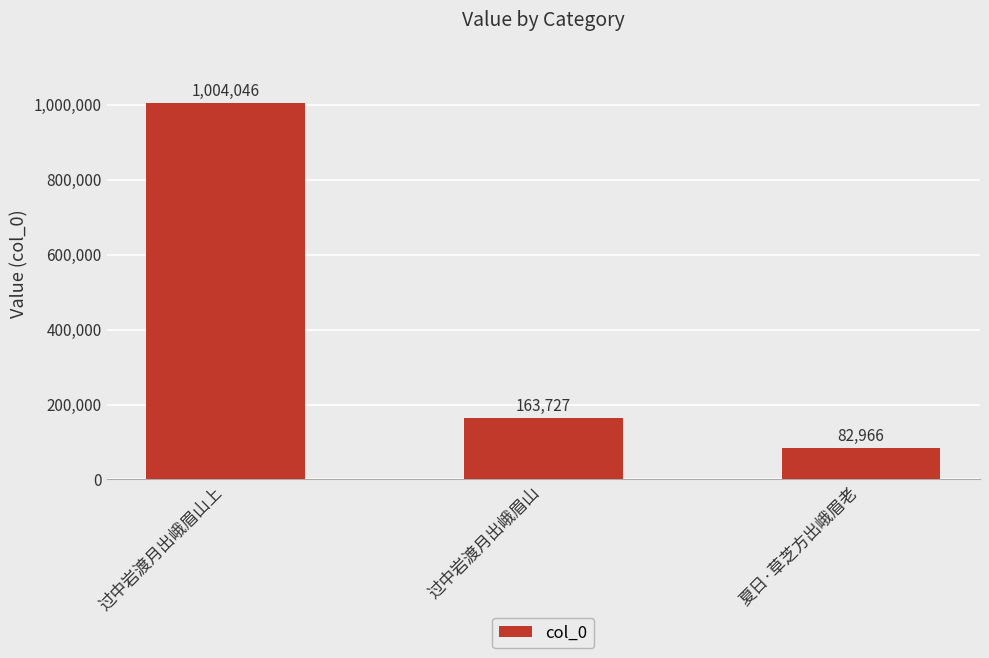

Reading left to right, transcribe all the data shown in this chart.

1004046	163727	82966